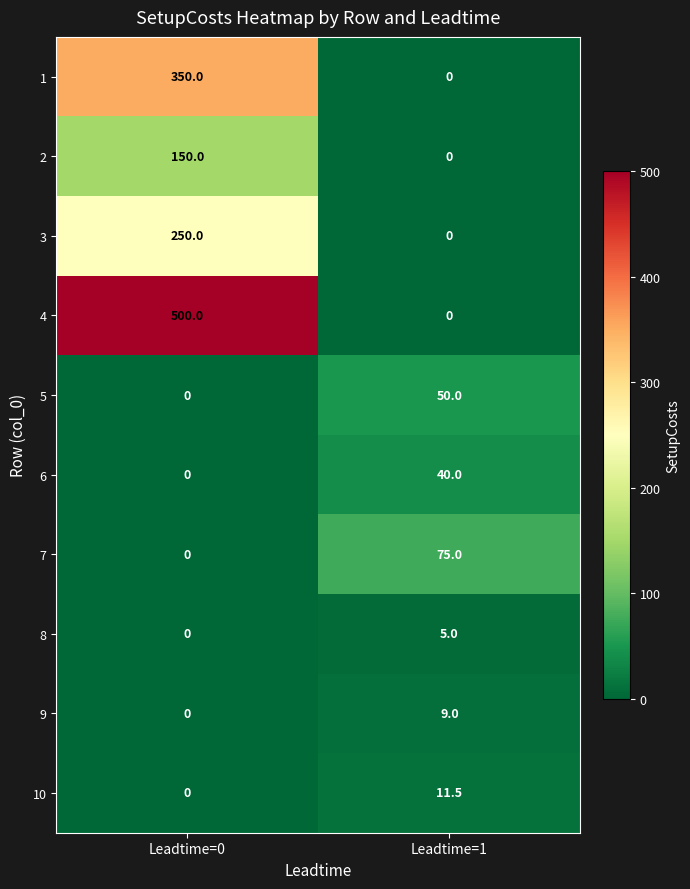

What is the spread (max minus min) of values at Leadtime=1?

75.0